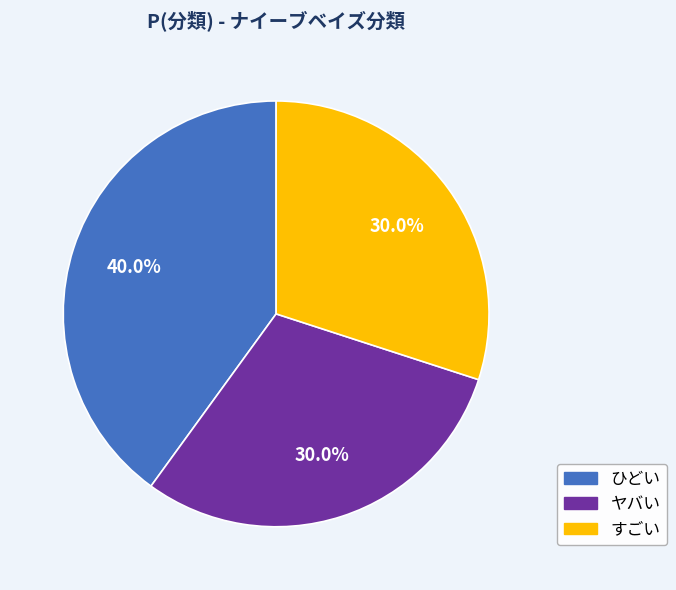

To the nearest percent, what is the difference between the largest and smallest slice percentages?

10%